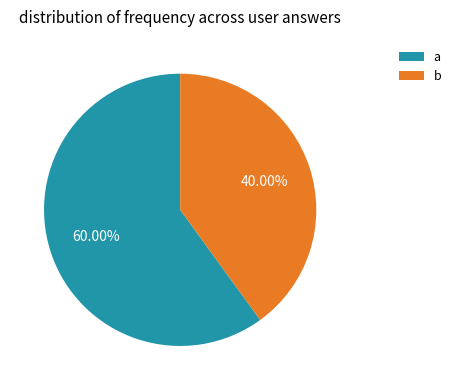

The a slice represents 71% of the pie. True or false?

False